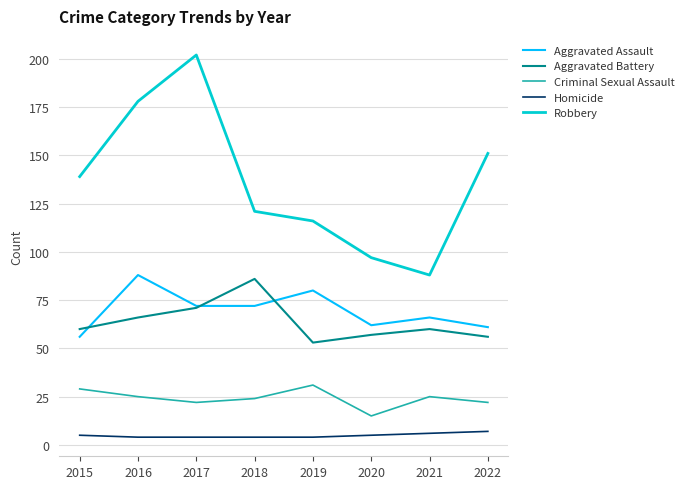

Which category has the highest value in the Aggravated Battery series?

2018